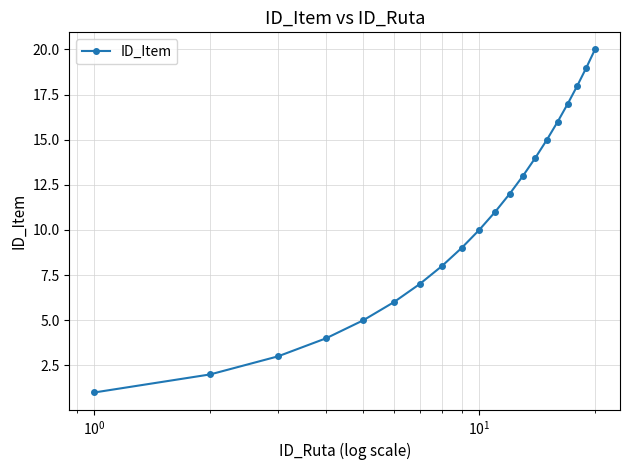

Reading right to left, transcribe all the data shown in this chart.

20	19	18	17	16	15	14	13	12	11	10	9	8	7	6	5	4	3	2	1